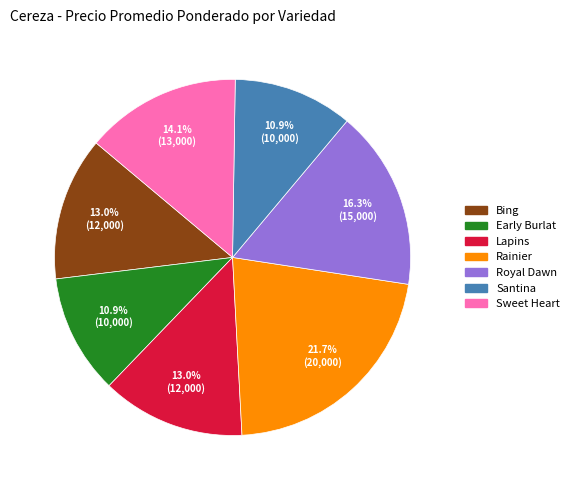

What is the largest slice in the pie chart?

Rainier